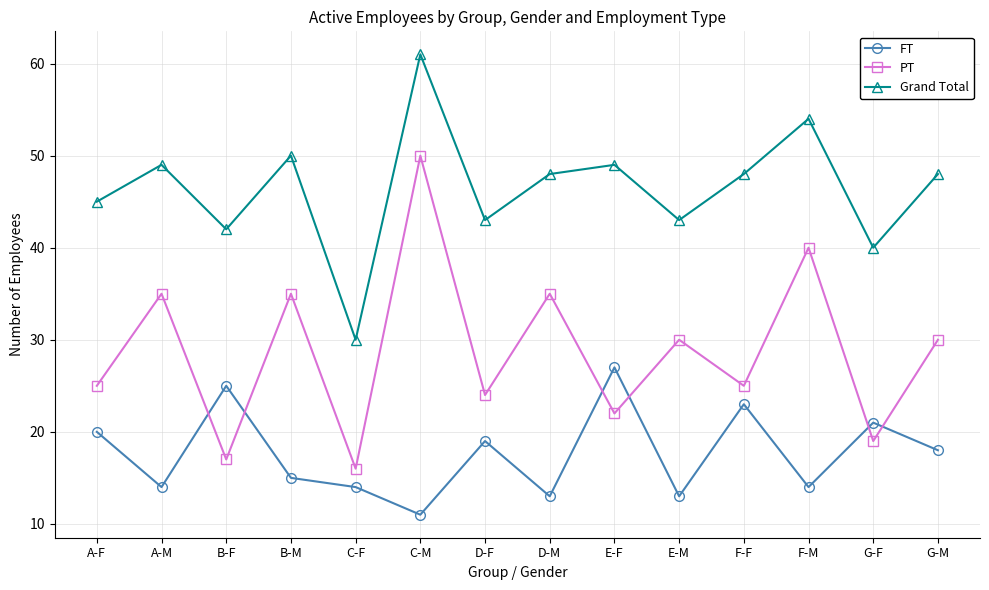

True or false: Grand Total and FT intersect in this chart.

False